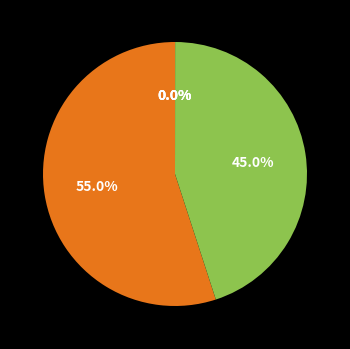

Is there a majority slice in this chart?

Yes